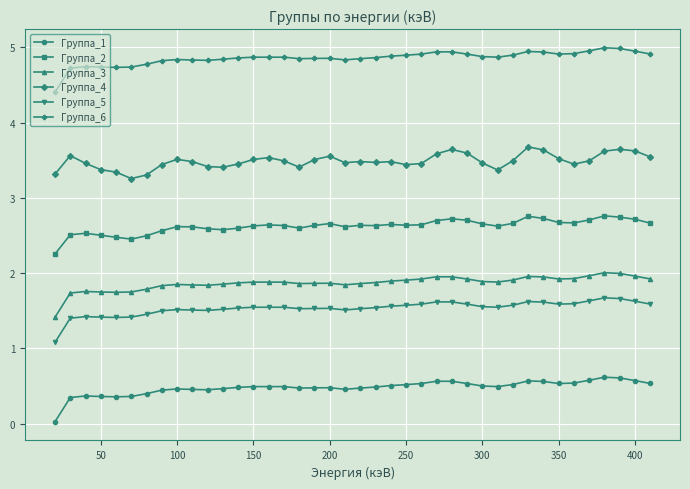

Does the chart have visible grid lines?

Yes